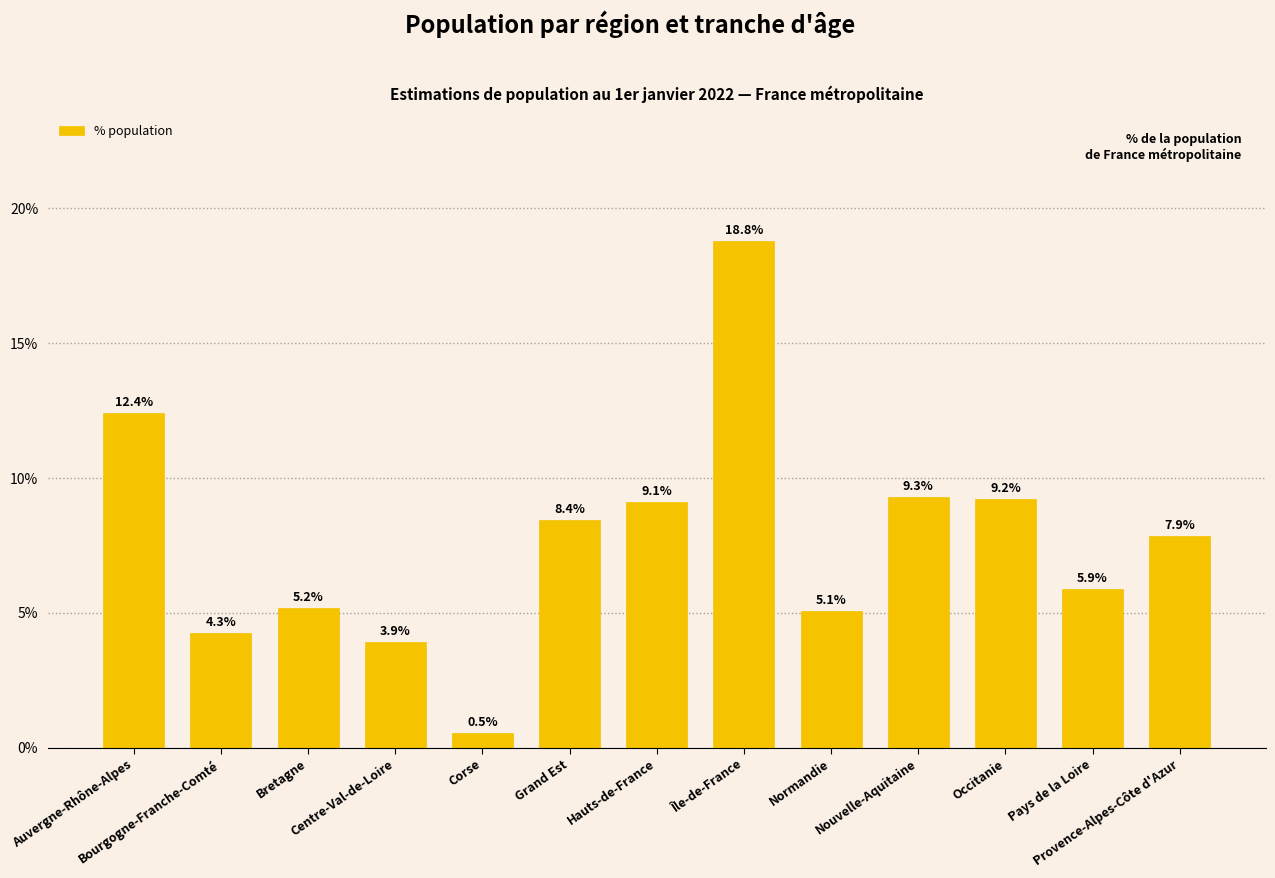

What is the minimum value shown in the chart?

0.5